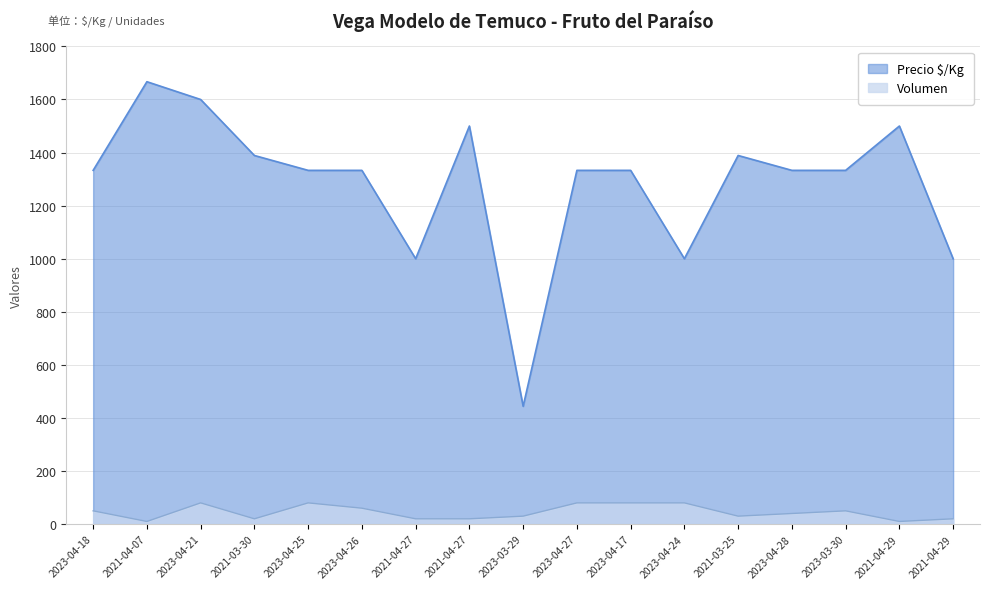

Rank the series by their average value, from highest to lowest.

Precio $/Kg, Volumen